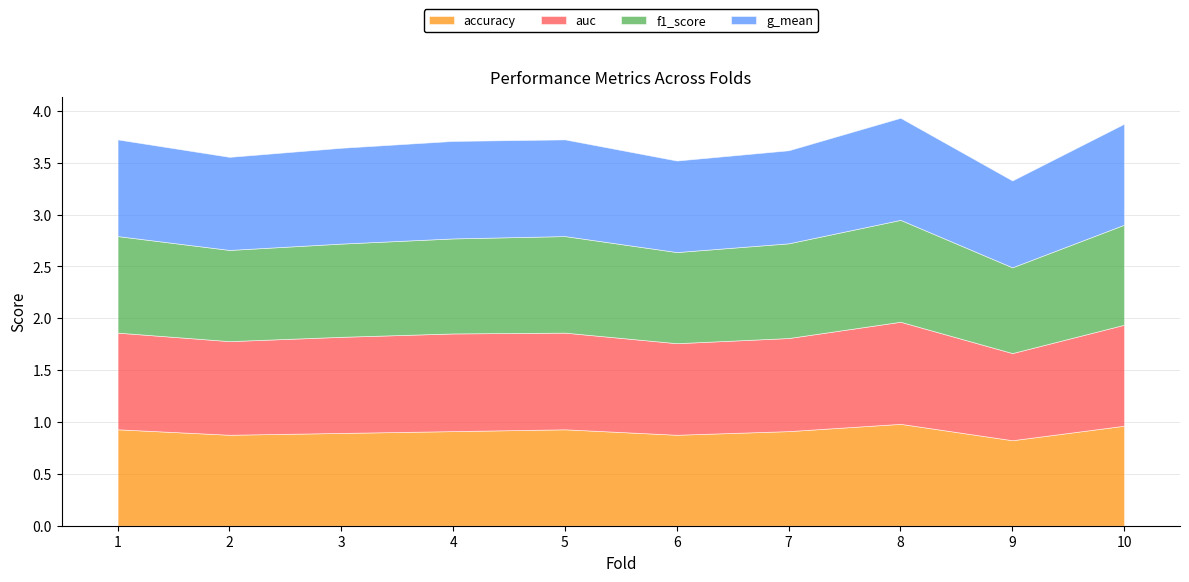

The auc series shows 0.9 at 1. True or false?

True